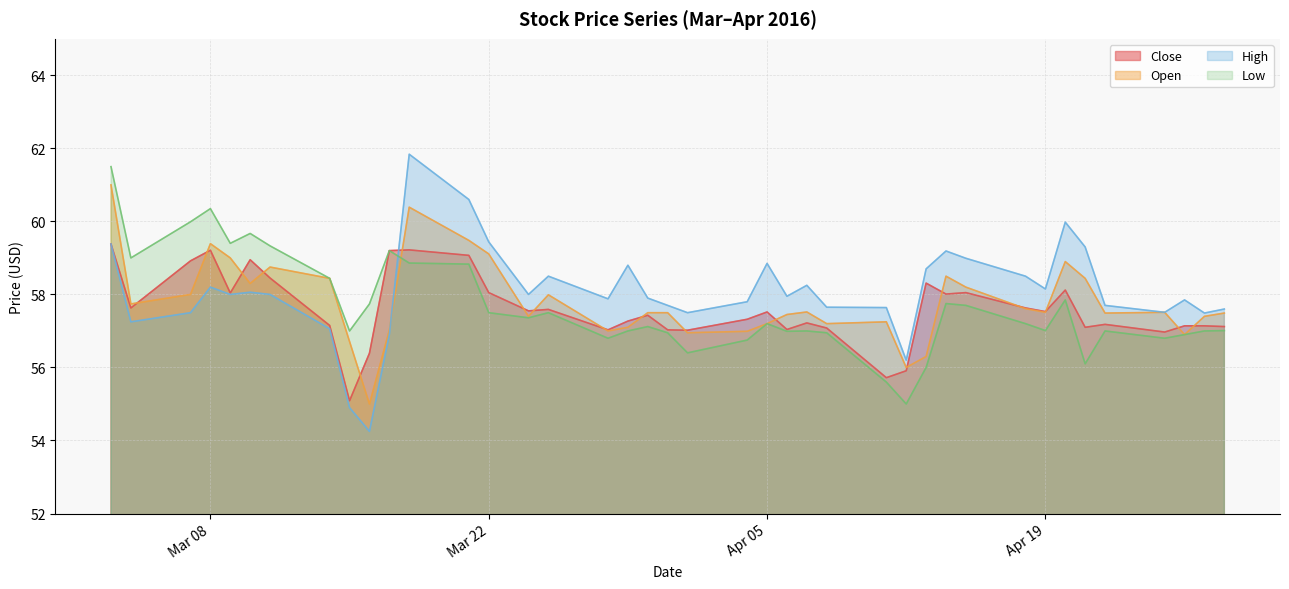

At which label does High reach its minimum?

2016-03-16